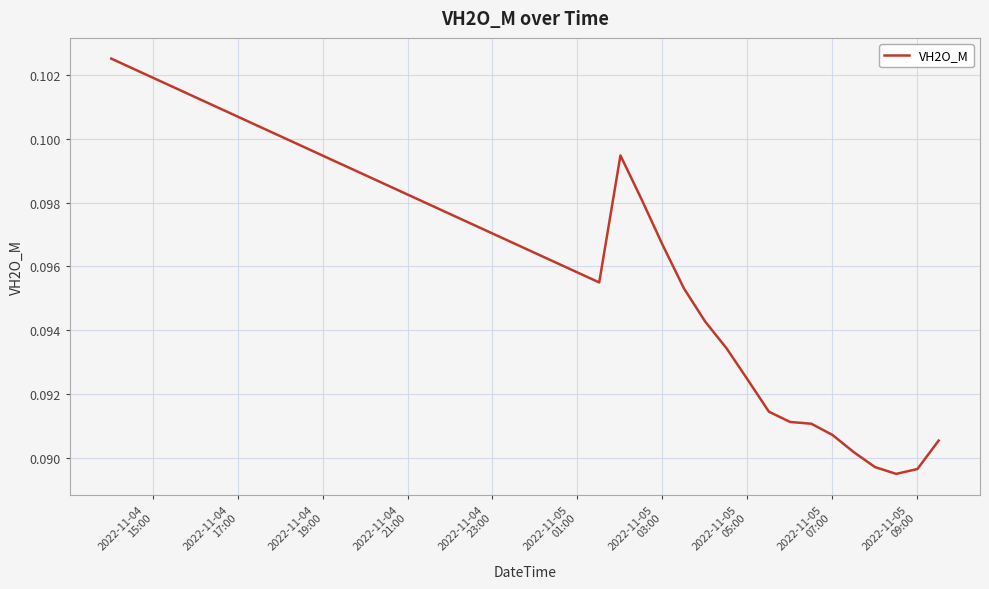

How many lines are shown in the chart?

1